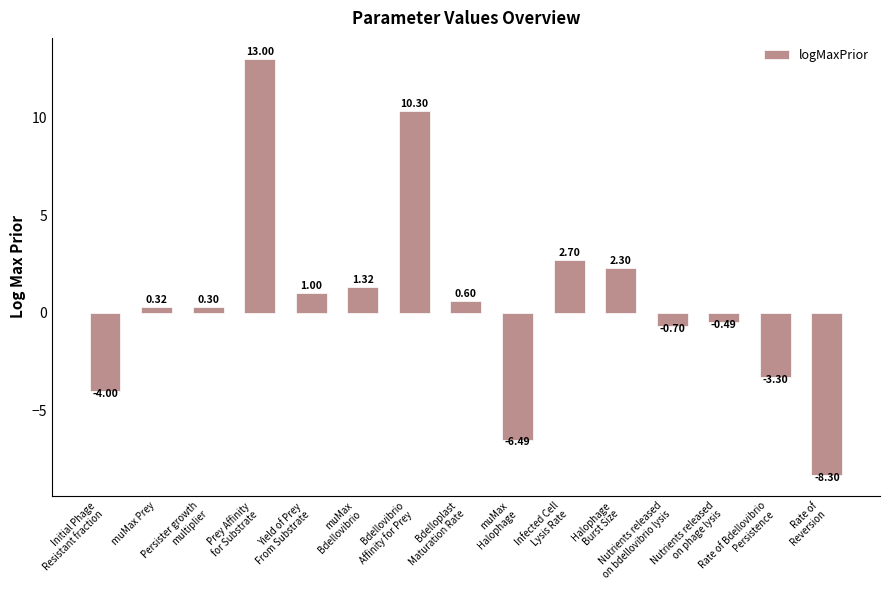

What position from the left is Bdellovibrio
Affinity for Prey?

7